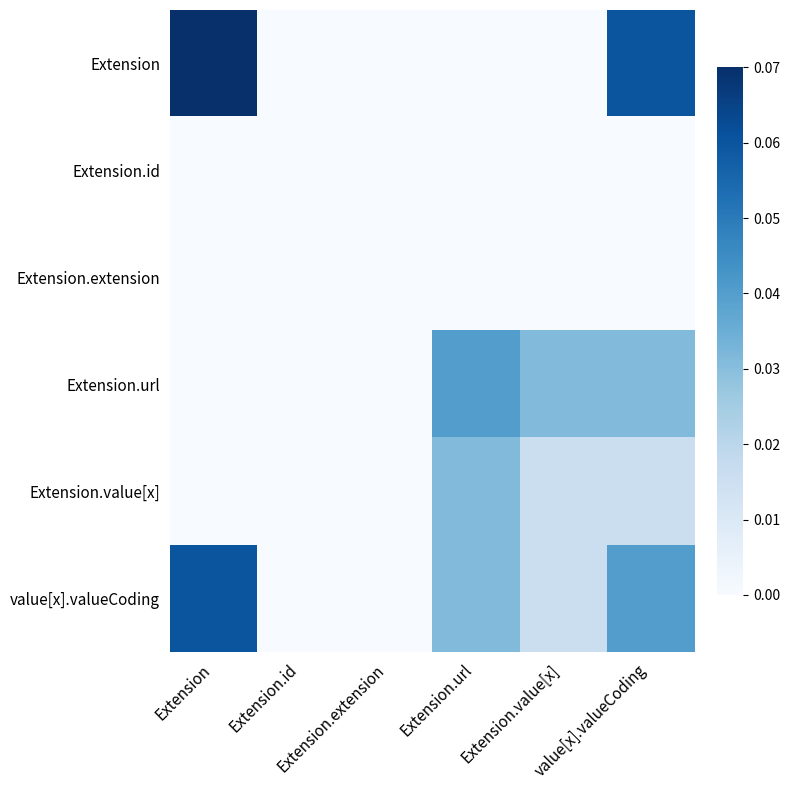

At how many categories does at least one series exceed 0?

4